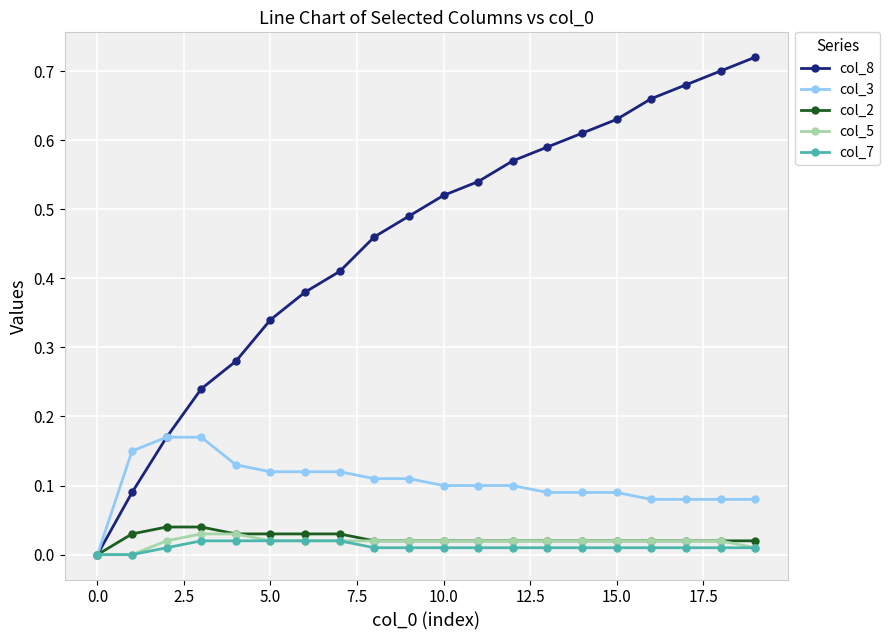

Which series has the largest range (max minus min)?

col_8